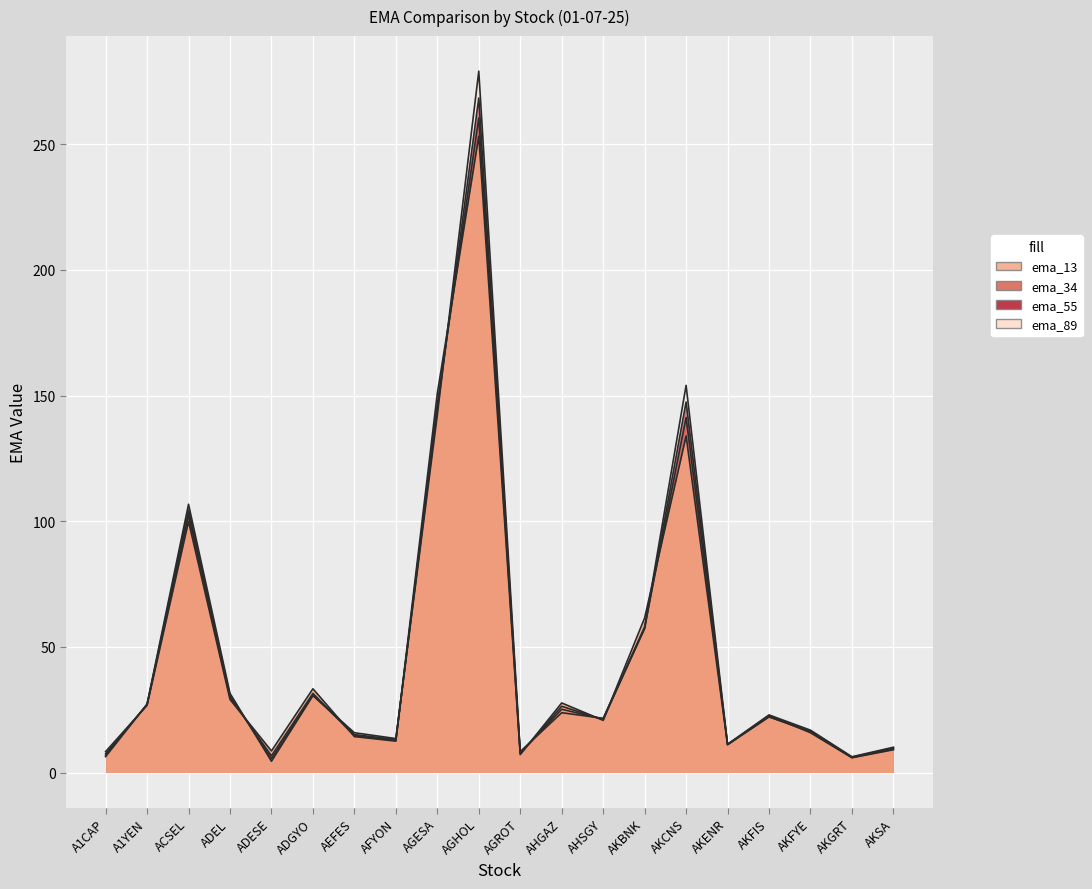

At which label does ema_89 first exceed 22?

A1YEN